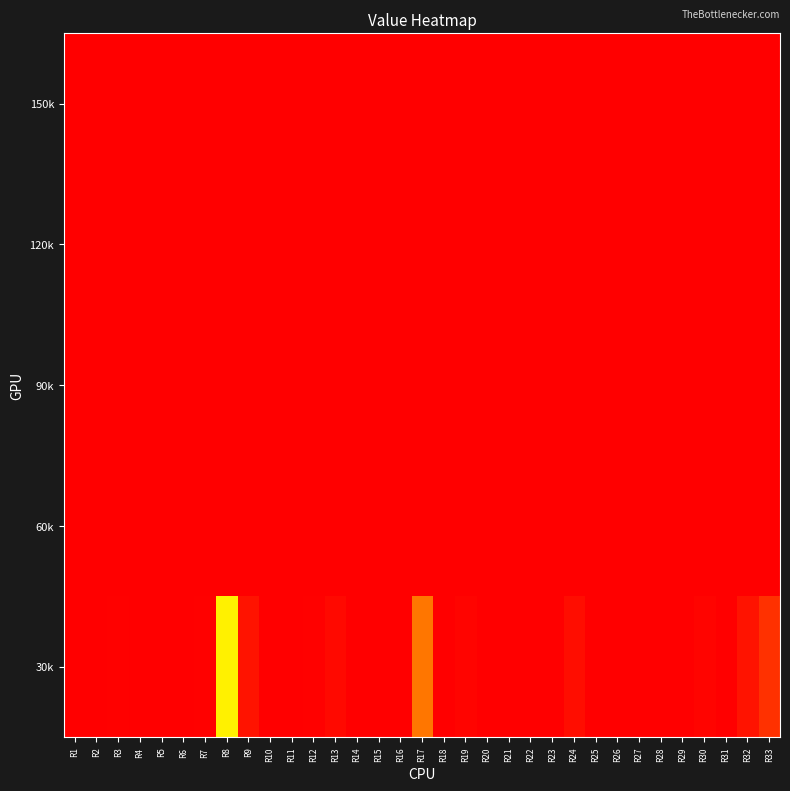

How many categories are shown in the chart?

33